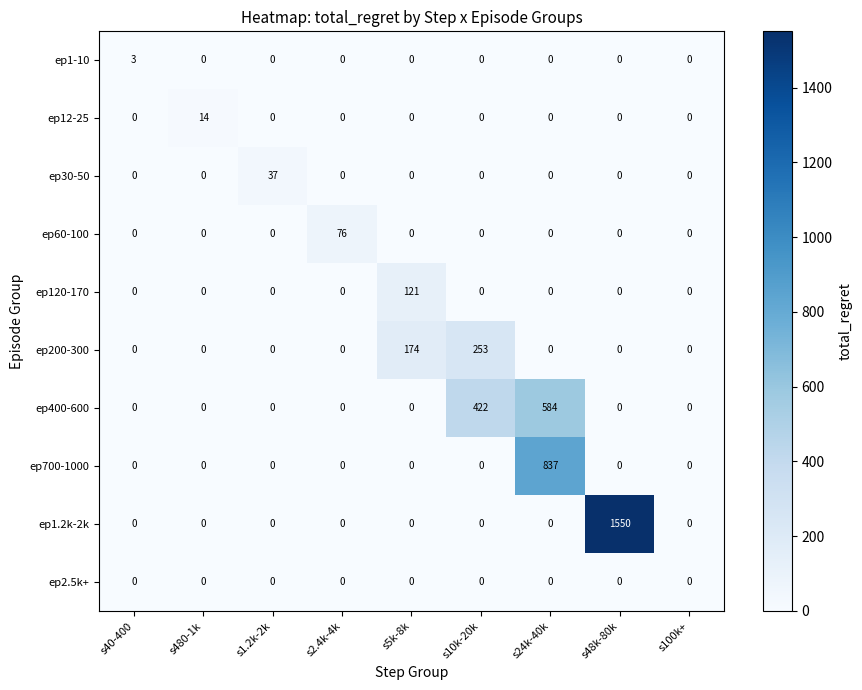

What is the difference between the maximum and minimum values in the ep1.2k-2k series?

1550